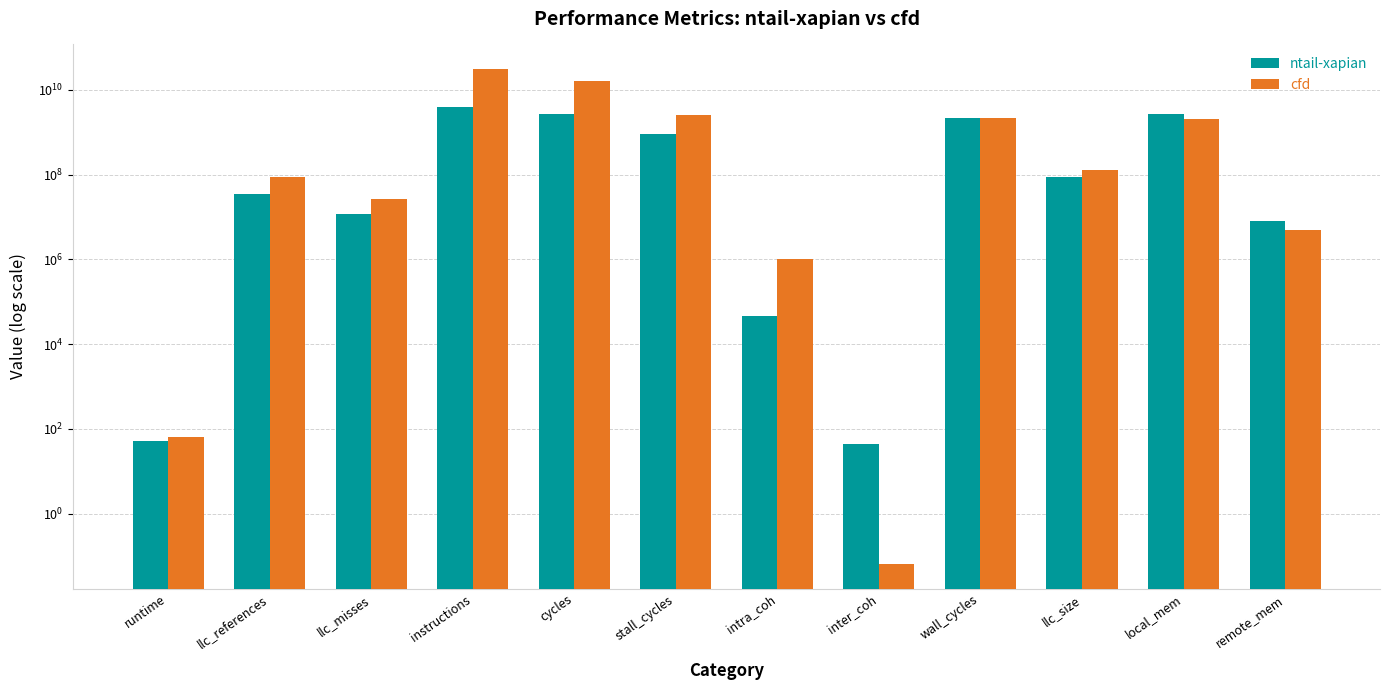

The ntail-xapian series shows 45568.3 at intra_coh. True or false?

True